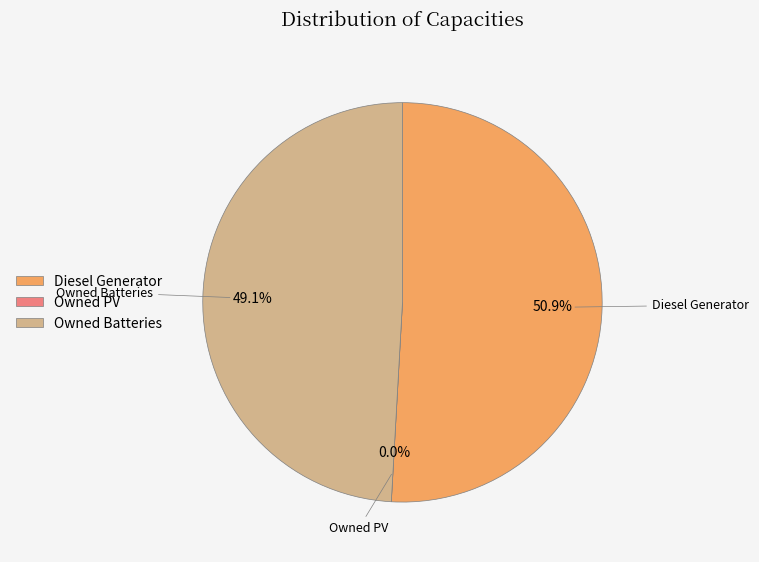

Does any single category account for the majority?

Yes